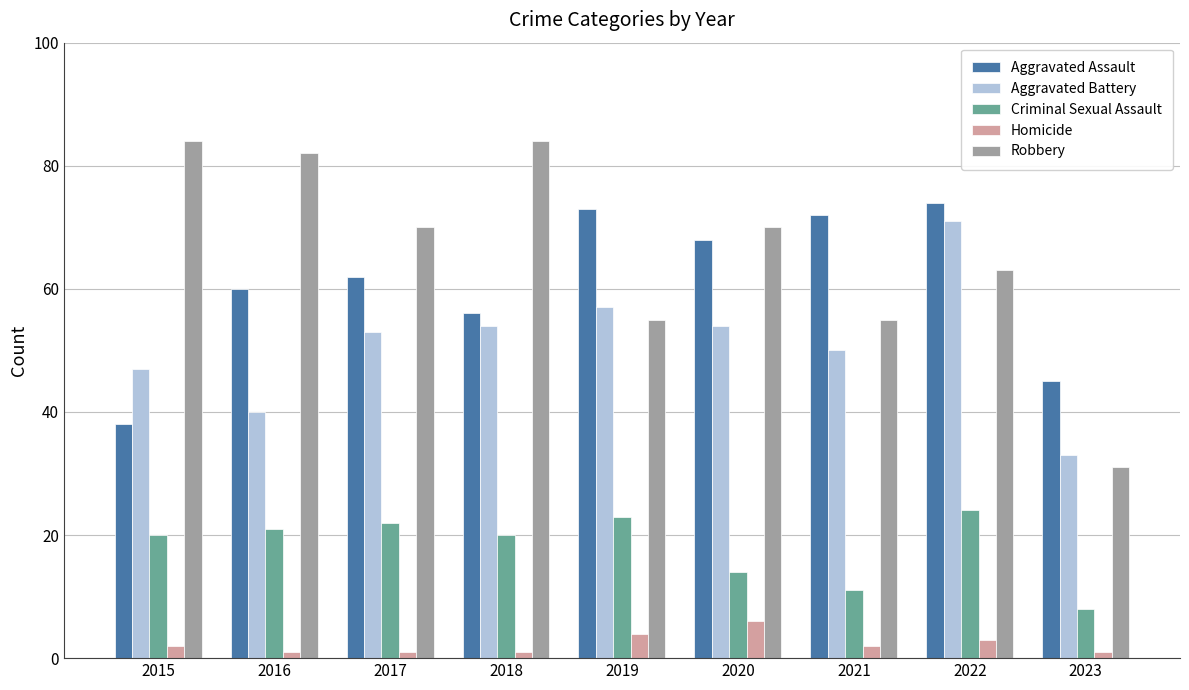

Reading left to right, what are all the values shown in this chart?

Aggravated Assault: 38	60	62	56	73	68	72	74	45
Aggravated Battery: 47	40	53	54	57	54	50	71	33
Criminal Sexual Assault: 20	21	22	20	23	14	11	24	8
Homicide: 2	1	1	1	4	6	2	3	1
Robbery: 84	82	70	84	55	70	55	63	31